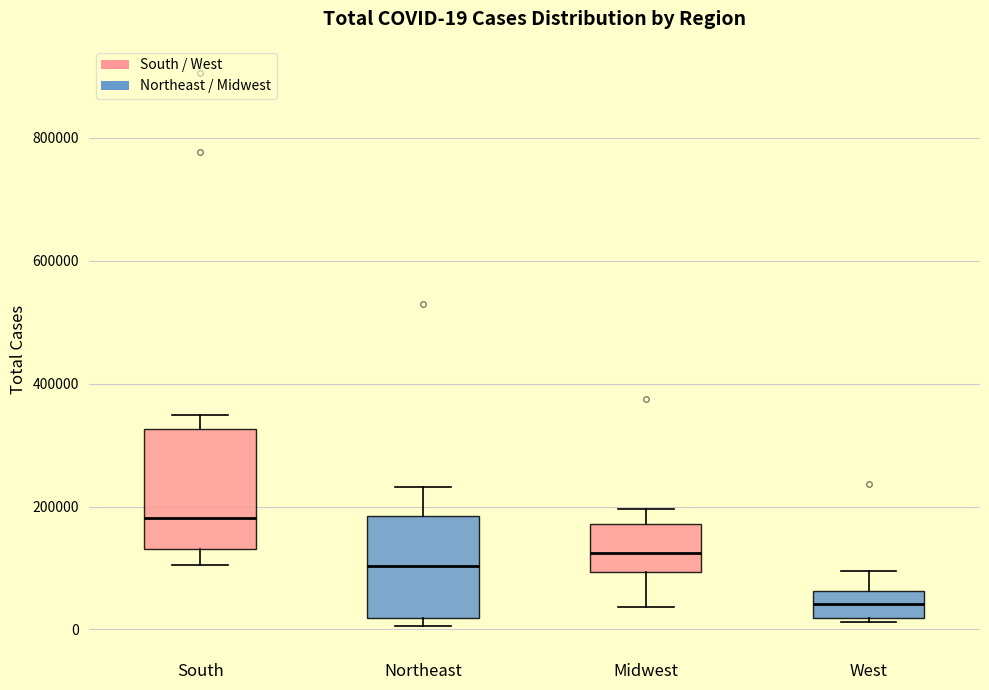

Which box is the tallest, from its lower edge to its upper edge?

South